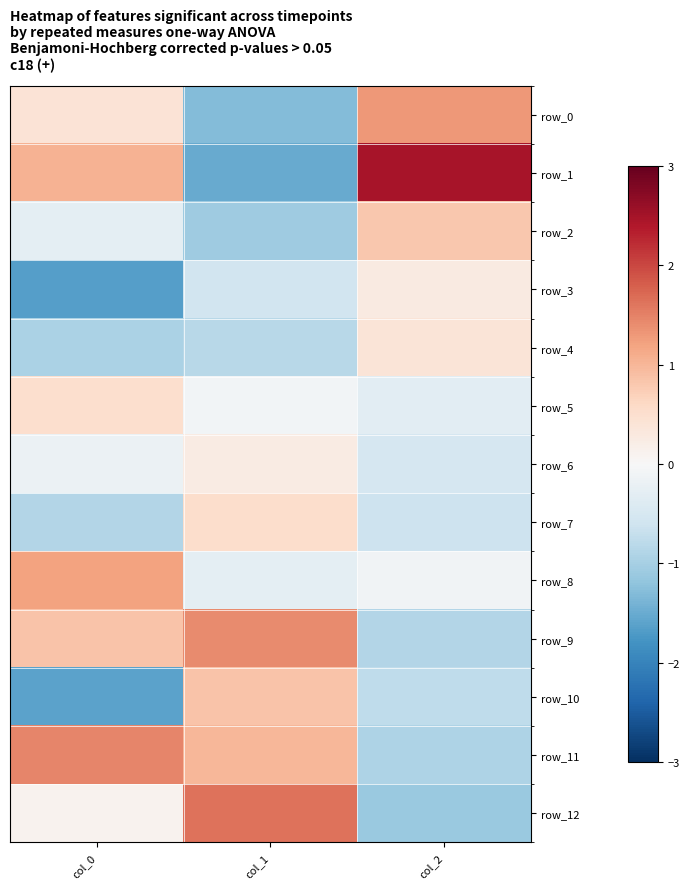

Reading left to right, what are all the values shown in this chart?

row_0: 0.4	-1.3	1.3
row_1: 1.0	-1.5	2.5
row_2: -0.3	-1.1	0.8
row_3: -1.7	-0.6	0.3
row_4: -0.9	-0.8	0.4
row_5: 0.5	-0.1	-0.3
row_6: -0.2	0.2	-0.5
row_7: -0.9	0.5	-0.6
row_8: 1.2	-0.3	-0.1
row_9: 0.9	1.4	-0.9
row_10: -1.6	0.9	-0.8
row_11: 1.5	1.0	-0.9
row_12: 0.1	1.6	-1.1